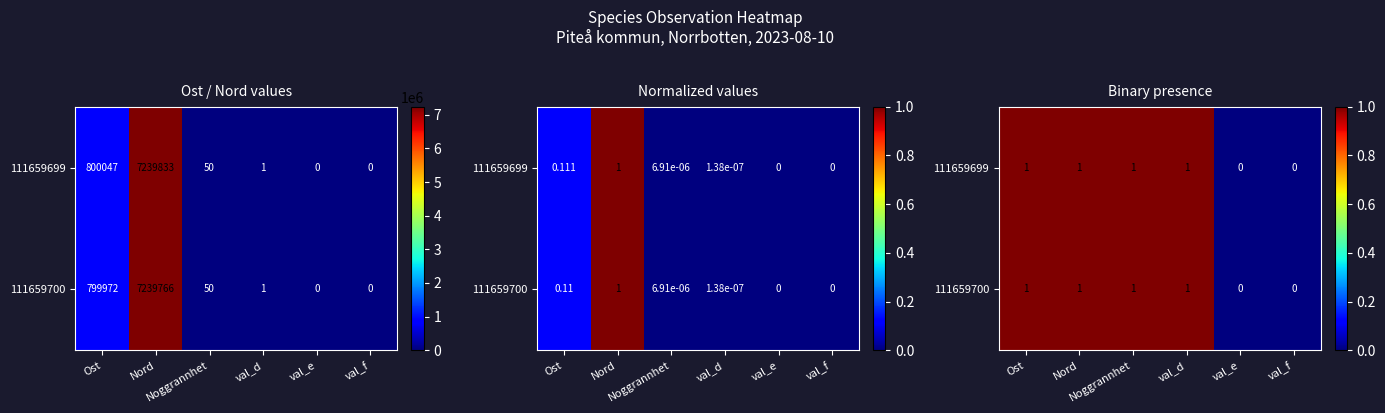

How many values in 111659700 are above zero?

4